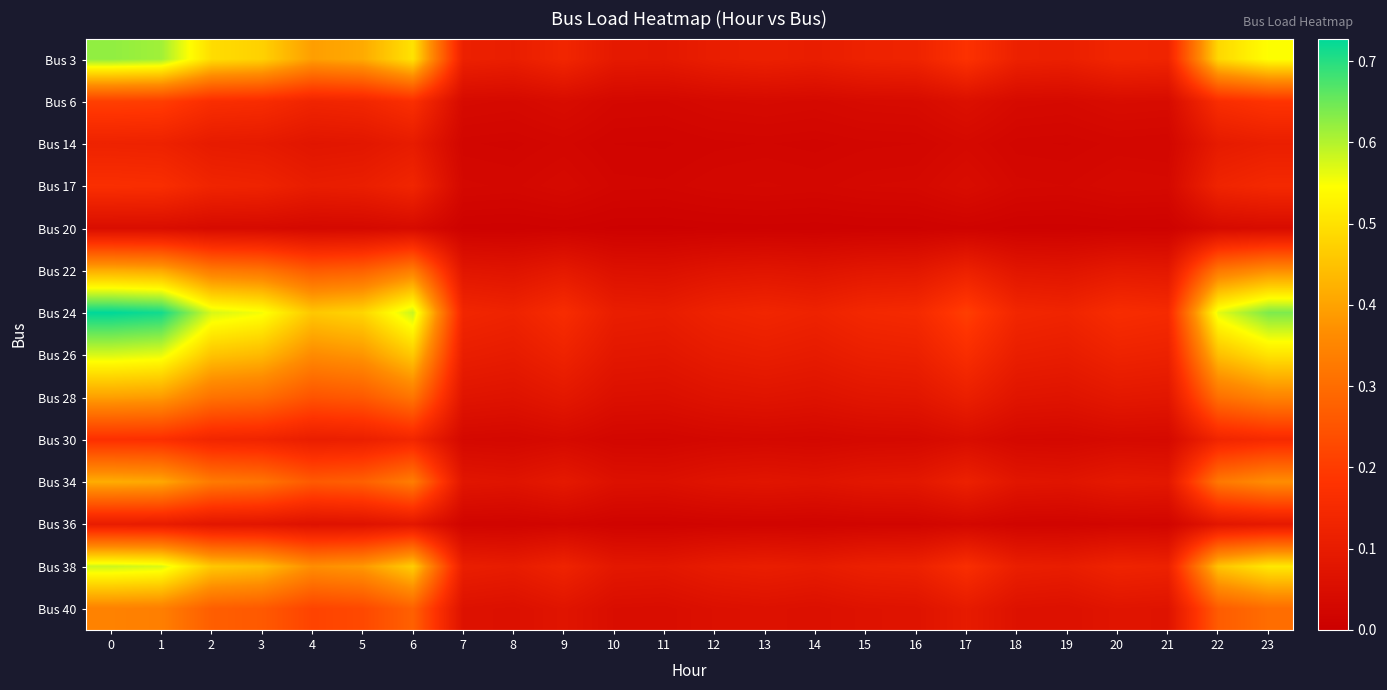

At how many categories does at least one series exceed 0?

24